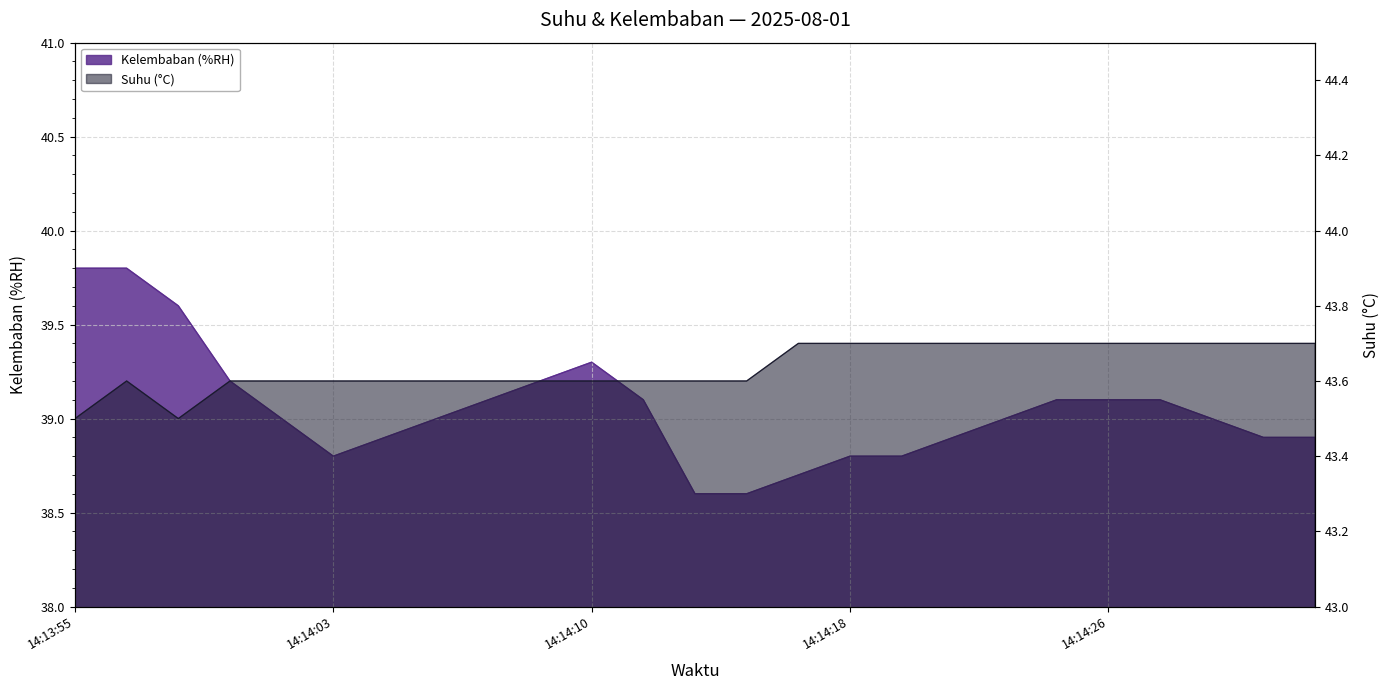

The value of Kelembaban (%RH) at 14:13:55 is 60.5. True or false?

False